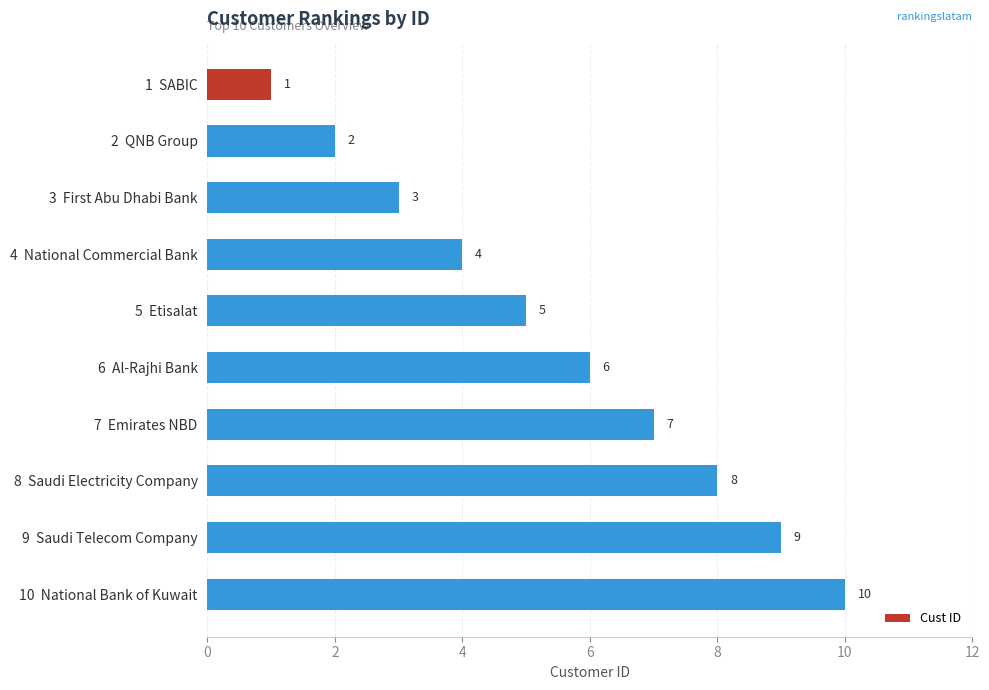

What is the smallest value displayed?

1